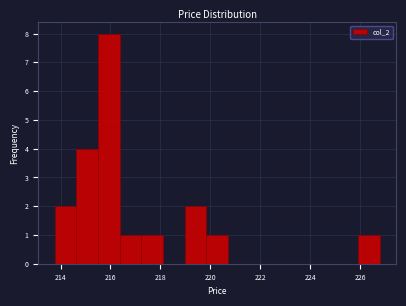

Reading left to right, list every bar in this chart as the range it spans on the x-axis followed by its height. Neither the bar edges nor the heights are printed on the chart, so give them approximately, as read against the axes.

213.8 to 214.6: 2
214.6 to 215.4: 4
215.4 to 216.4: 8
216.4 to 217.2: 1
217.2 to 218.2: 1
218.2 to 219.0: 0
219.0 to 219.8: 2
219.8 to 220.8: 1
220.8 to 221.6: 0
221.6 to 222.4: 0
222.4 to 223.4: 0
223.4 to 224.2: 0
224.2 to 225.0: 0
225.0 to 226.0: 0
226.0 to 226.8: 1